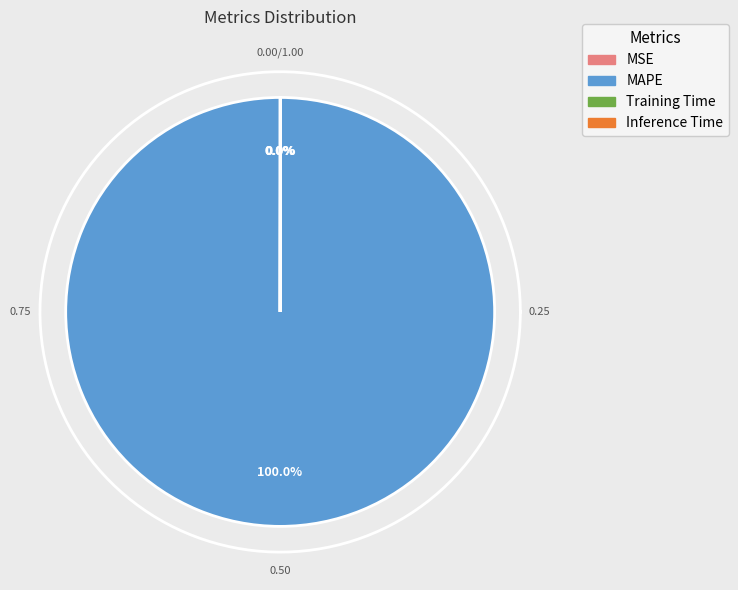

Is it true that Training Time is 10% of the pie?

False